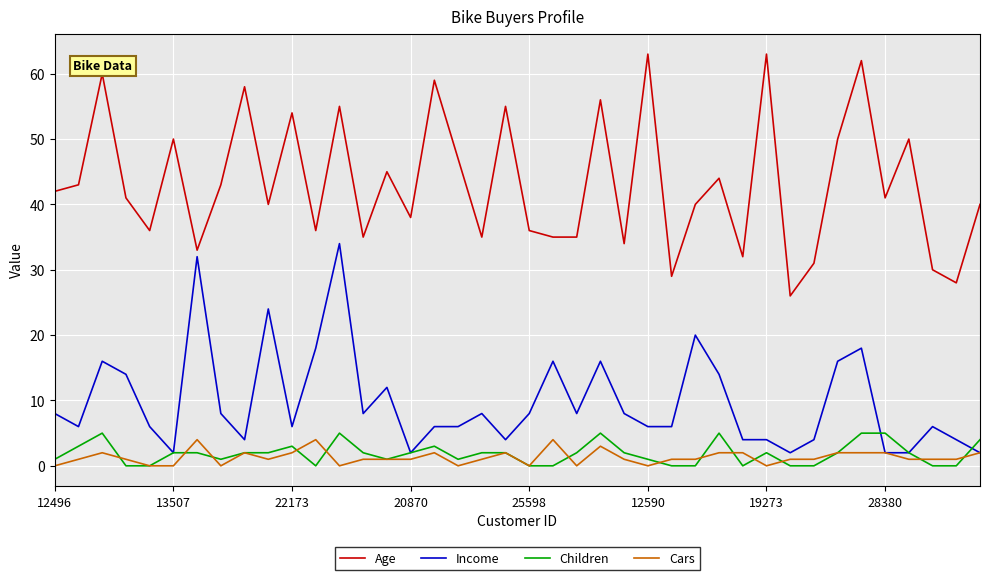

True or false: Age and Cars cross at least once.

False